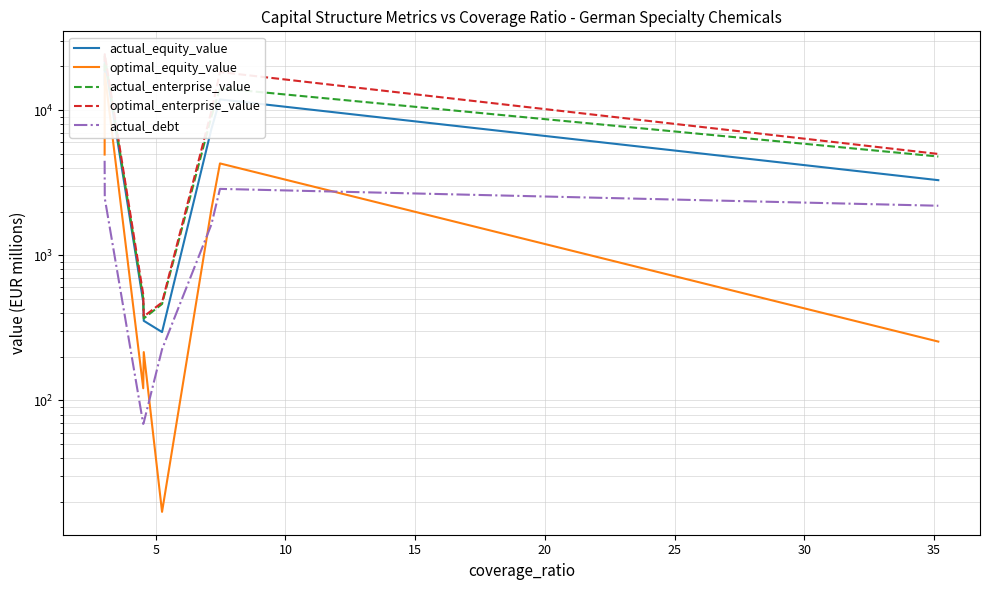

Is the value of actual_equity_value at 15 greater than the value of optimal_equity_value at 35?

Yes